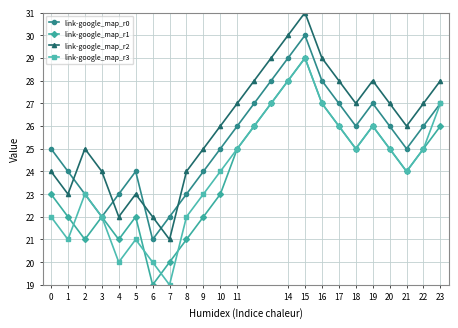

In link-google_map_r0, how many points are lower than both neighbors (excluding endpoints)?

4